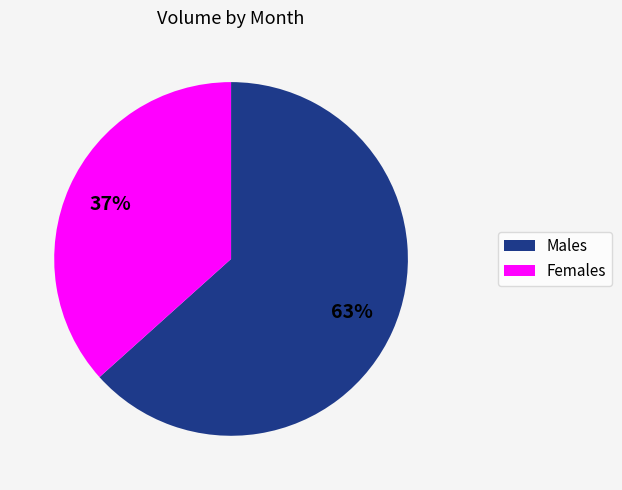

To the nearest percent, what is the average slice percentage?

50%